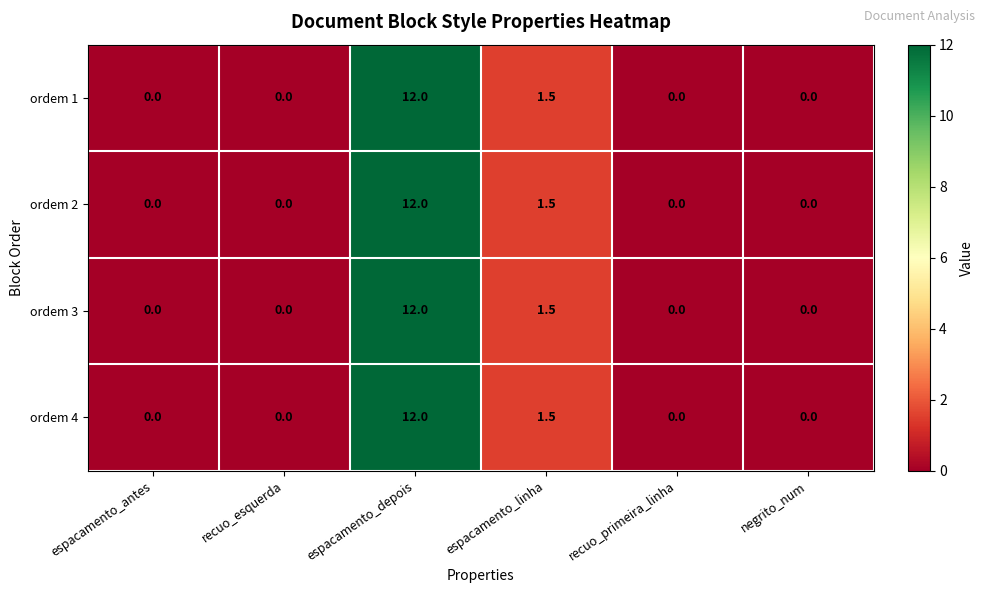

Reading left to right, transcribe all the data shown in this chart.

ordem 1: espacamento_antes=0.0	recuo_esquerda=0.0	espacamento_depois=12.0	espacamento_linha=1.5	recuo_primeira_linha=0.0	negrito_num=0.0
ordem 2: espacamento_antes=0.0	recuo_esquerda=0.0	espacamento_depois=12.0	espacamento_linha=1.5	recuo_primeira_linha=0.0	negrito_num=0.0
ordem 3: espacamento_antes=0.0	recuo_esquerda=0.0	espacamento_depois=12.0	espacamento_linha=1.5	recuo_primeira_linha=0.0	negrito_num=0.0
ordem 4: espacamento_antes=0.0	recuo_esquerda=0.0	espacamento_depois=12.0	espacamento_linha=1.5	recuo_primeira_linha=0.0	negrito_num=0.0